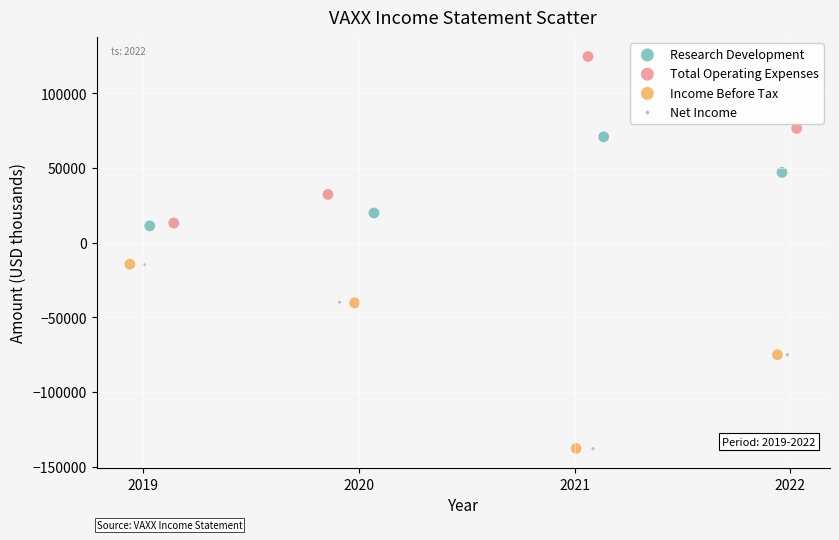

Which series reaches the maximum Y coordinate?

Total Operating Expenses